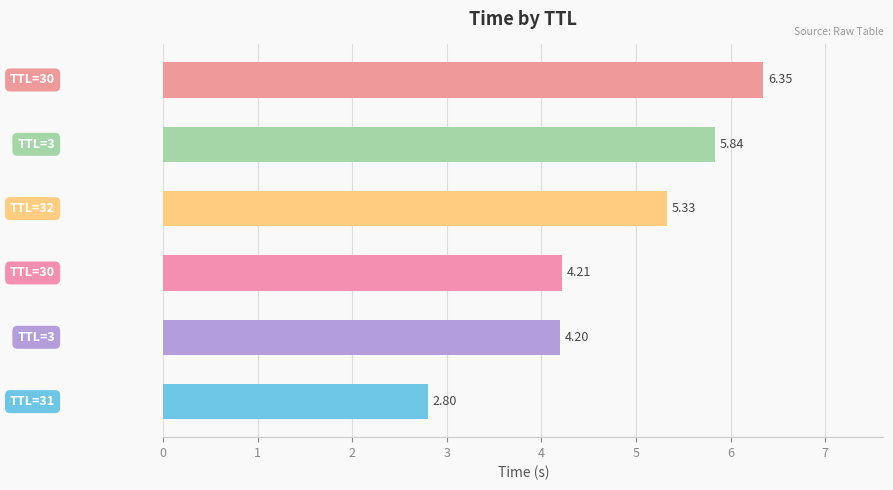

Does the chart contain any negative values?

No